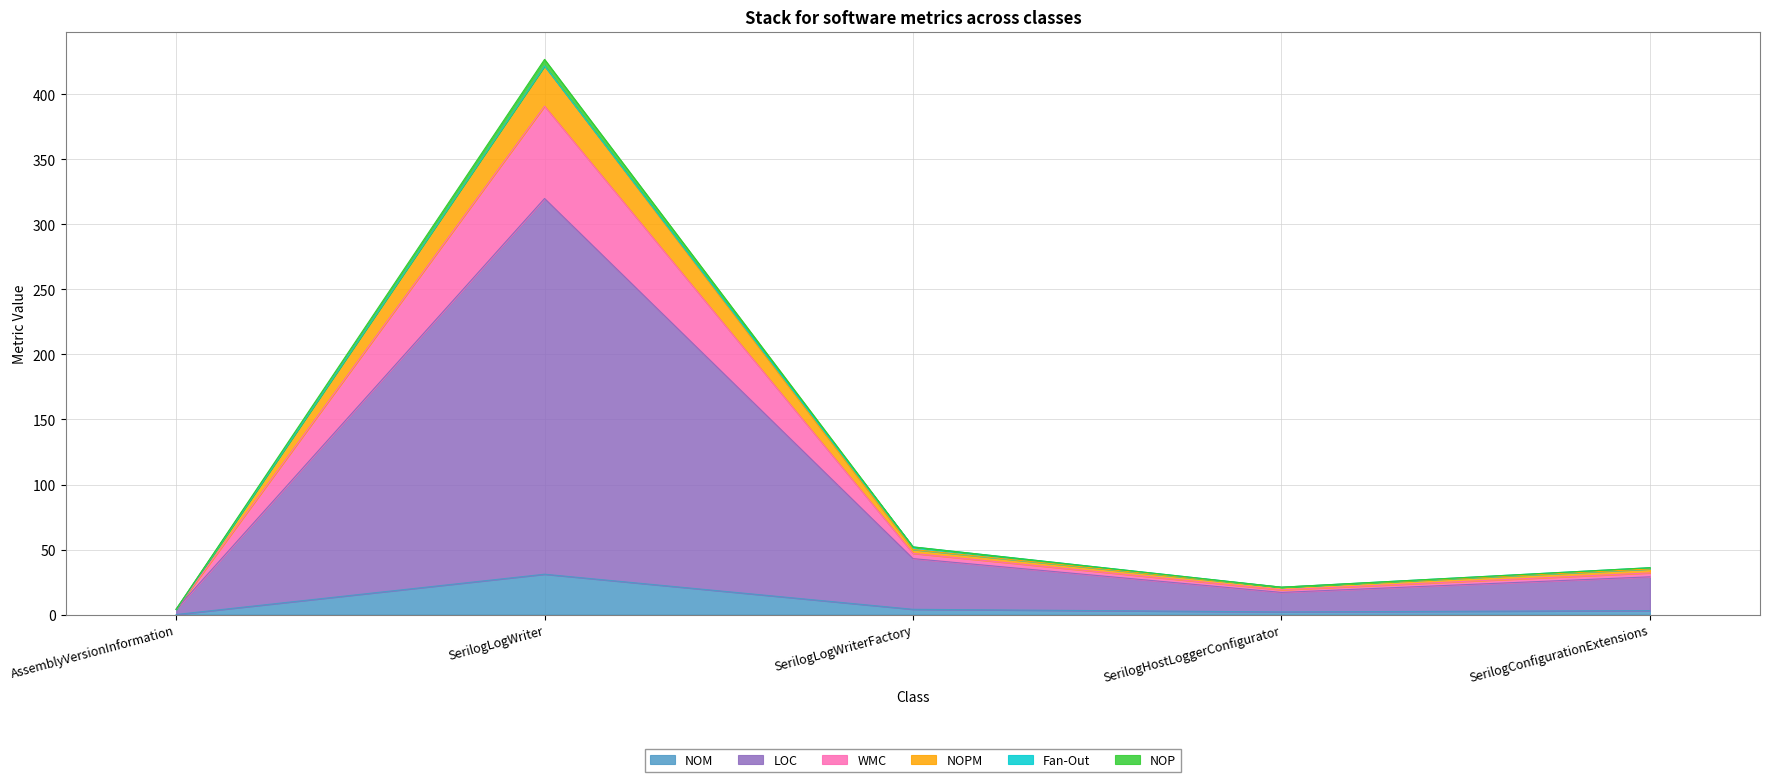

What is the spread (max minus min) of values at SerilogHostLoggerConfigurator?

19